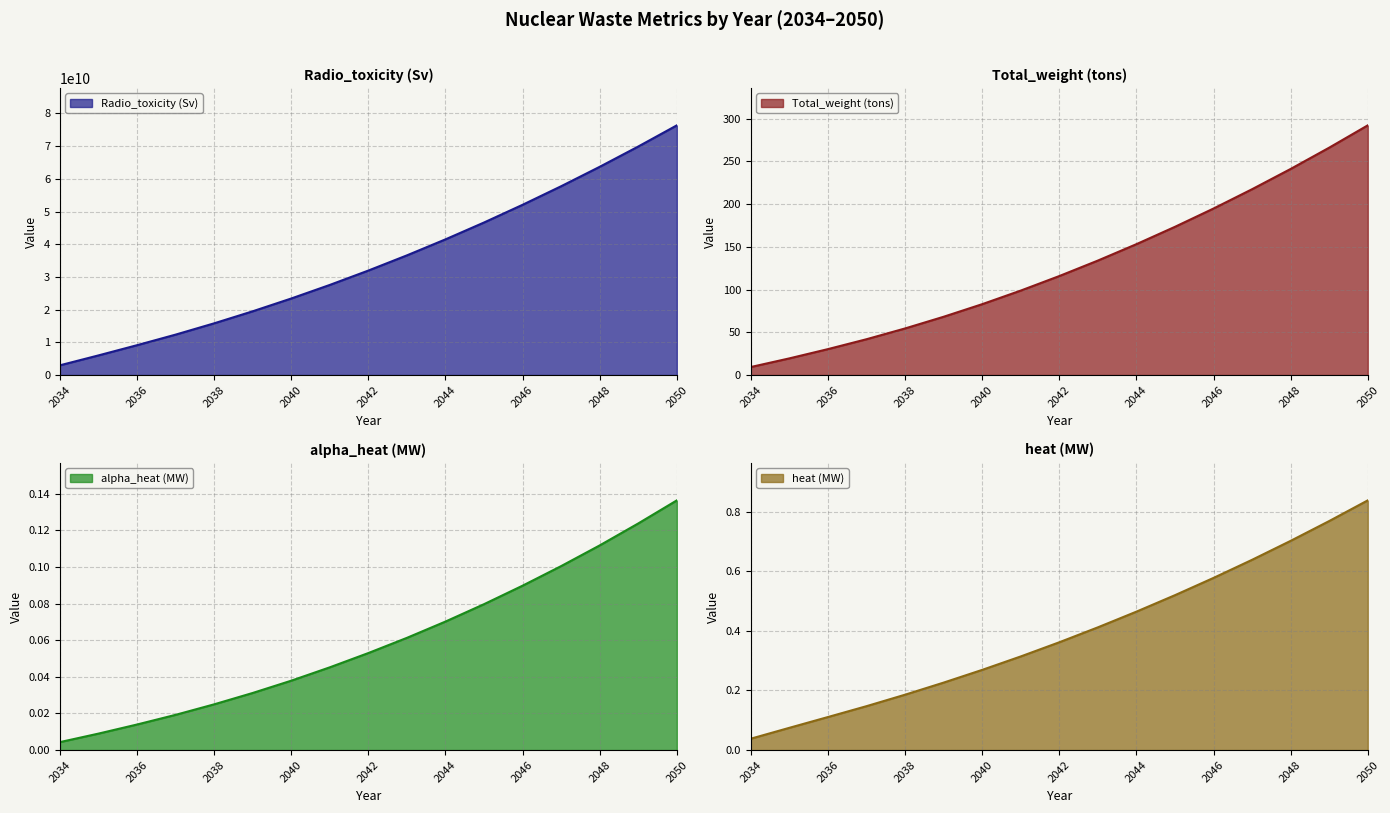

Rank the categories by Radio_toxicity (Sv) value from lowest to highest.

2034, 2035, 2036, 2037, 2038, 2039, 2040, 2041, 2042, 2043, 2044, 2045, 2046, 2047, 2048, 2049, 2050